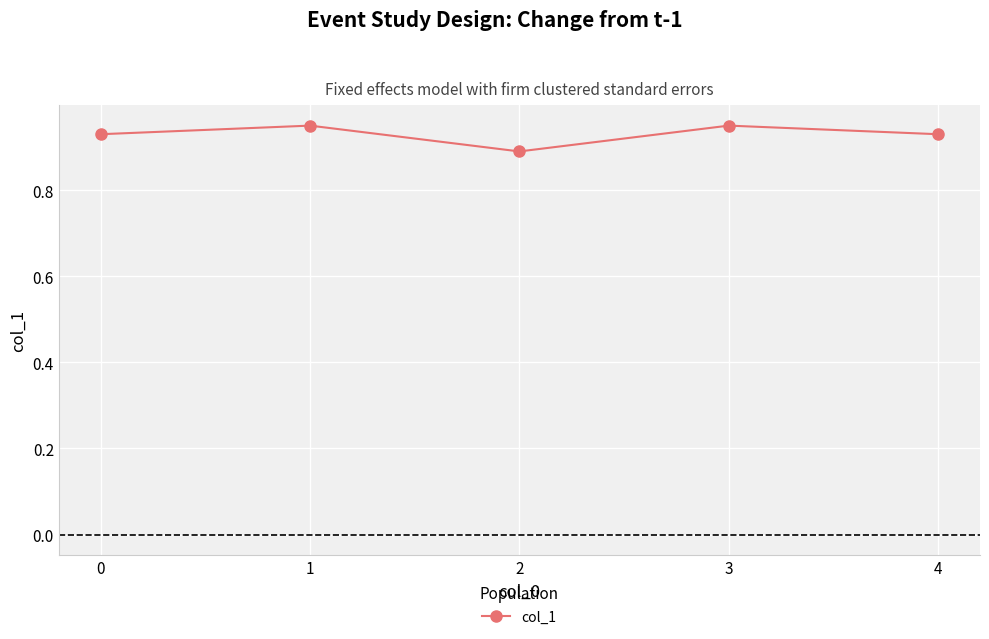

How many lines are shown in the chart?

1